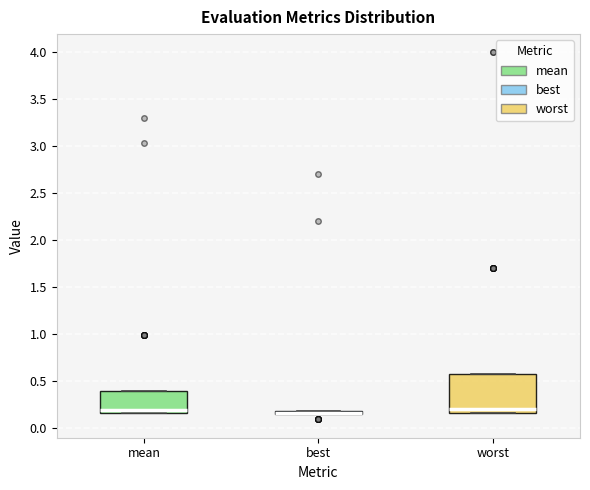

Which box is the tallest, from its lower edge to its upper edge?

worst